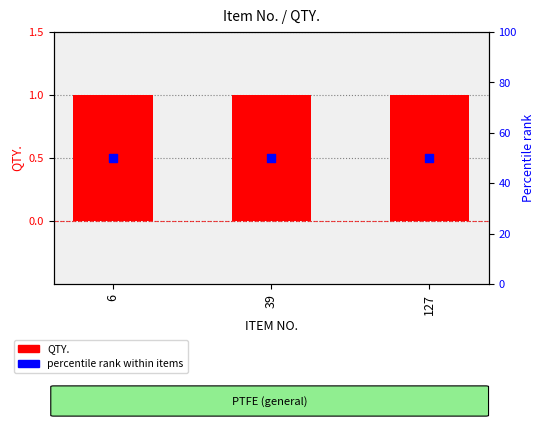

Which series reaches the minimum Y coordinate?

QTY.